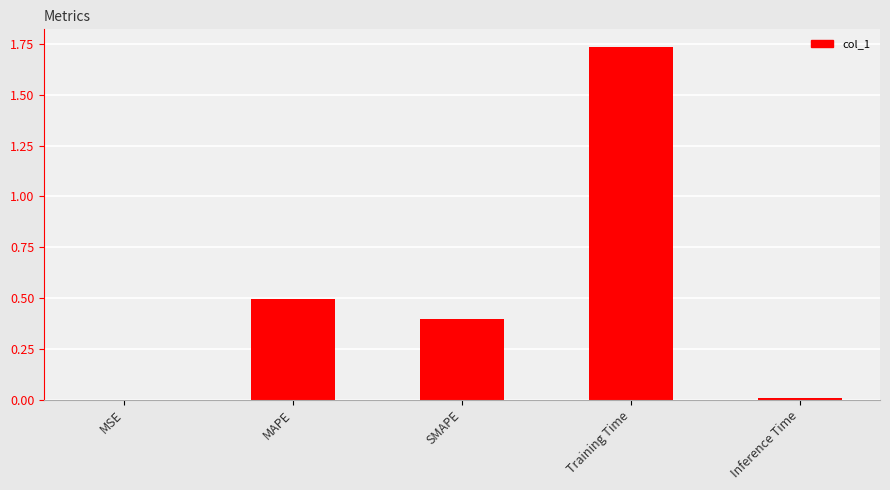

What is the sum of the values at Training Time and SMAPE?

2.1